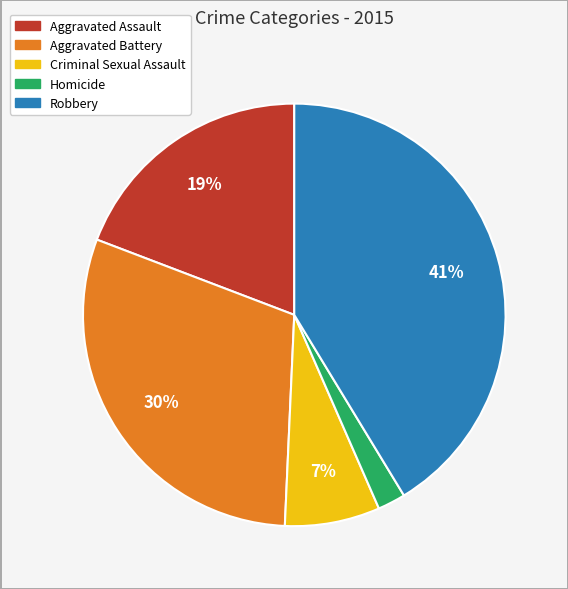

To the nearest percent, what is the difference between the largest and smallest slice percentages?

39%